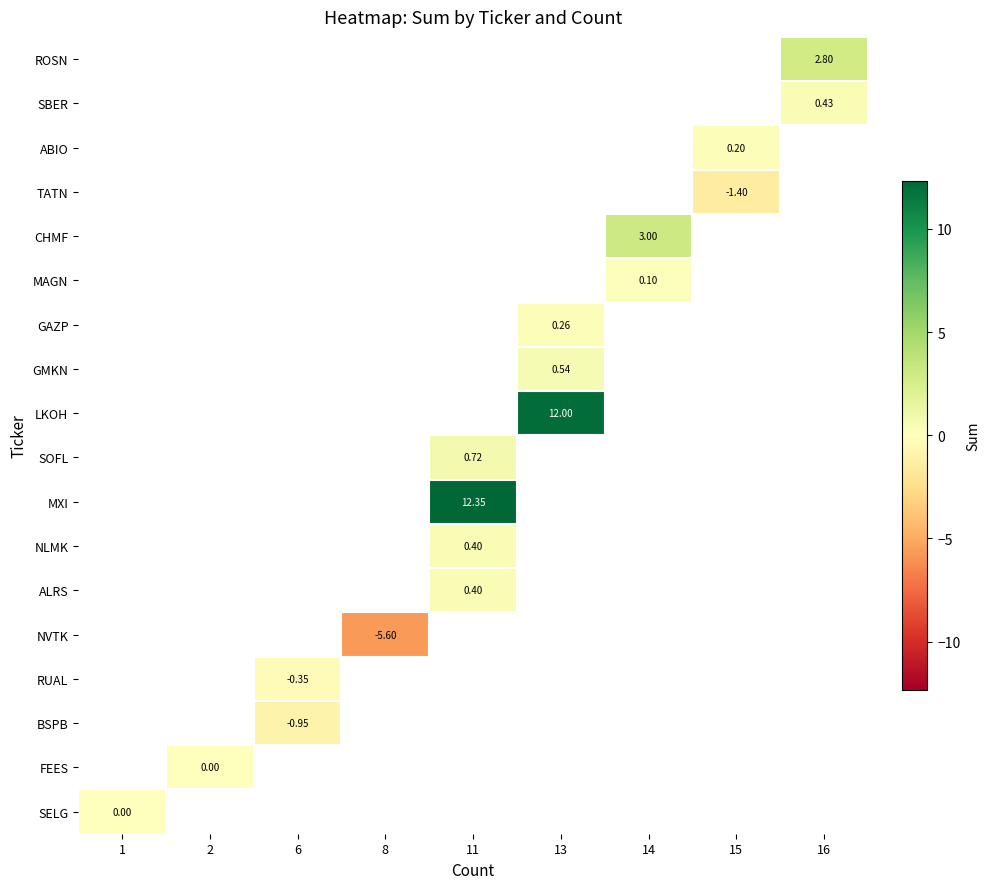

Which label corresponds to the smallest value in the chart?

8